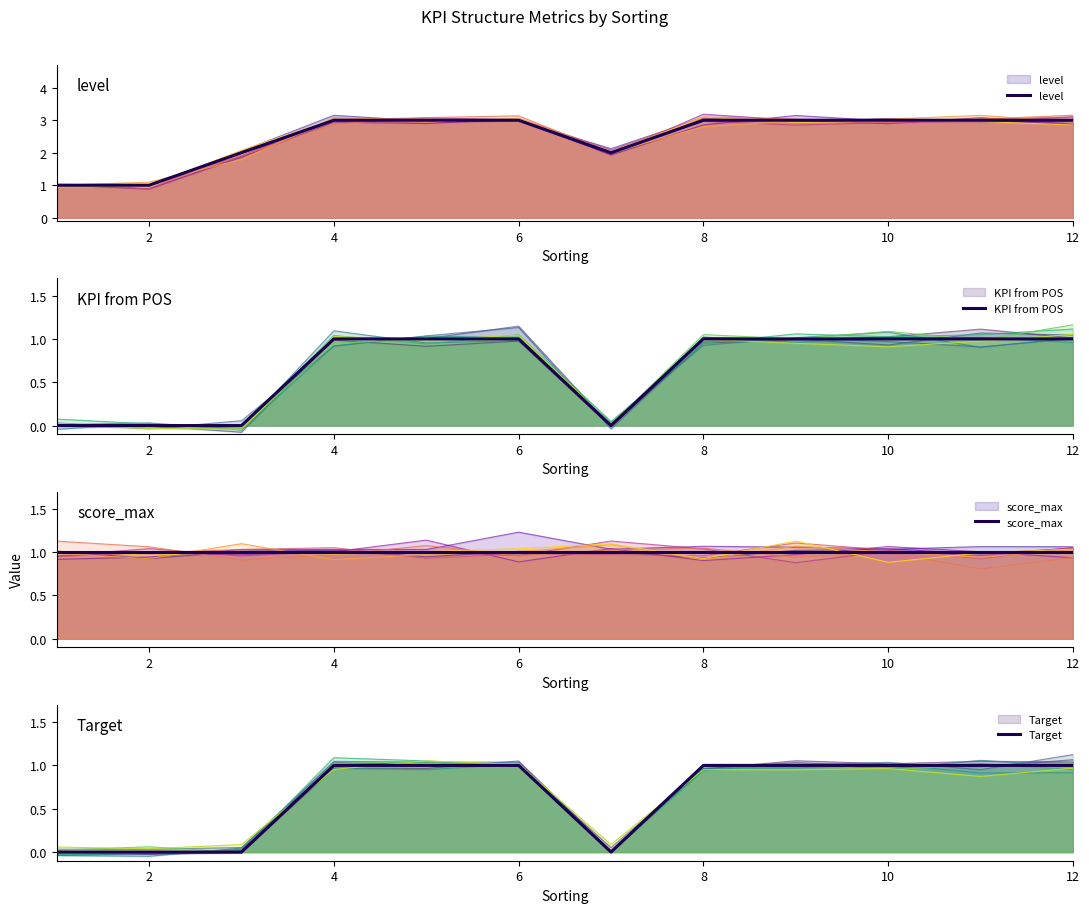

The score_max series shows 0 at 10. True or false?

False